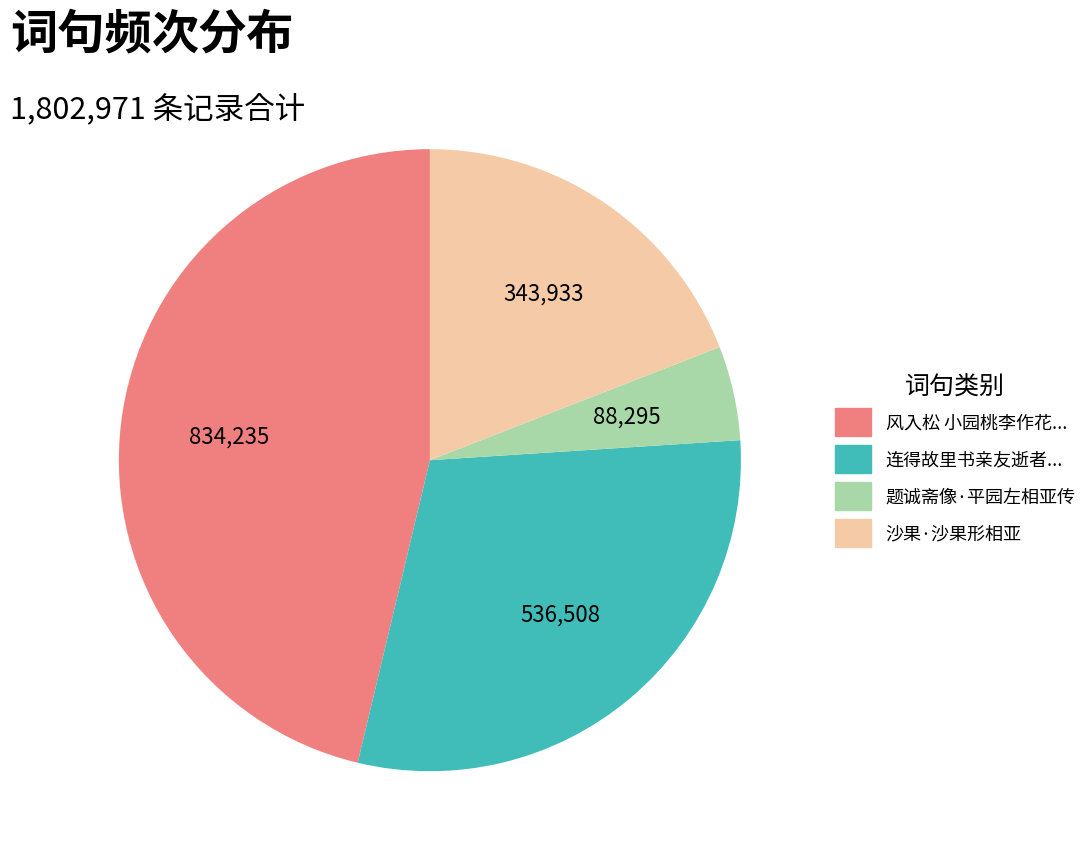

Does any single category account for the majority?

No